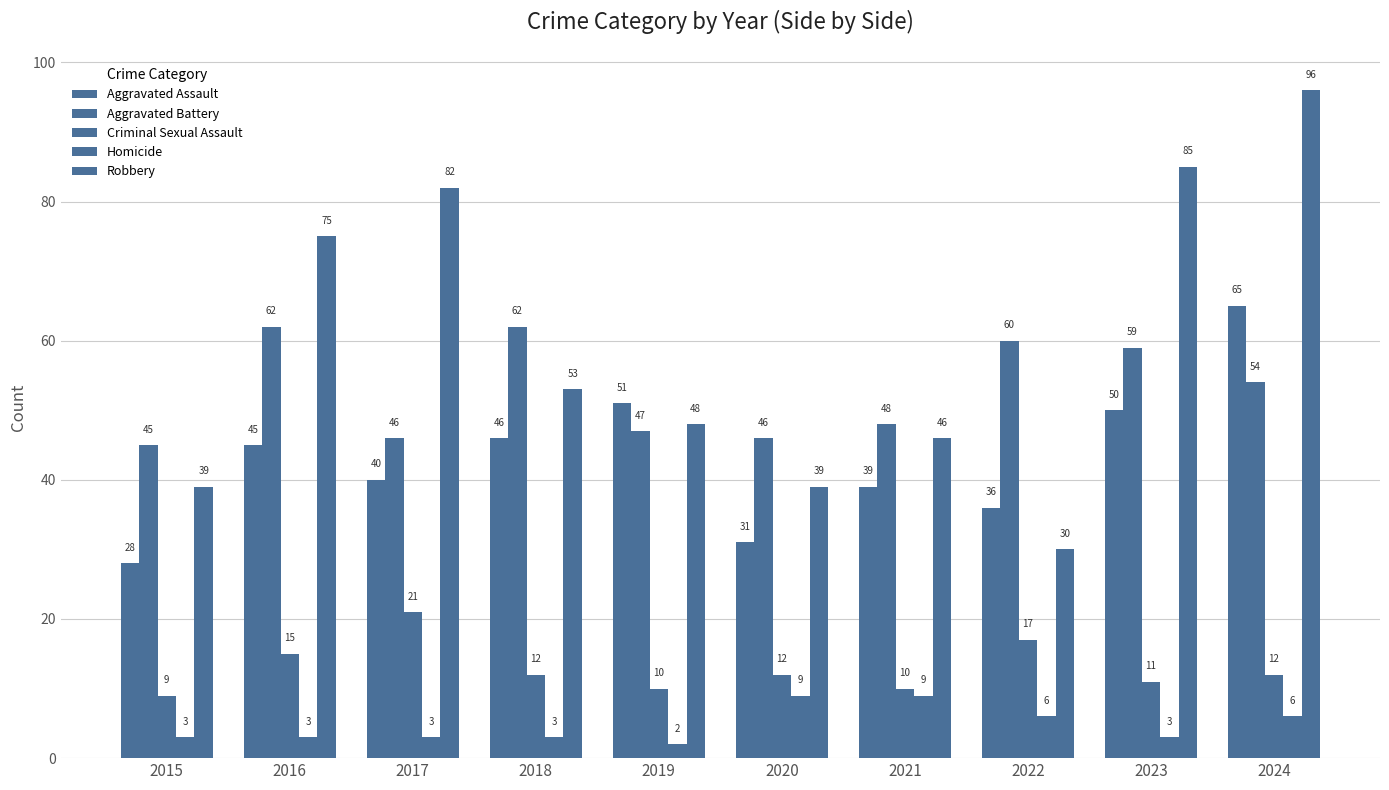

Is it true that Criminal Sexual Assault equals 12 at 2018?

True